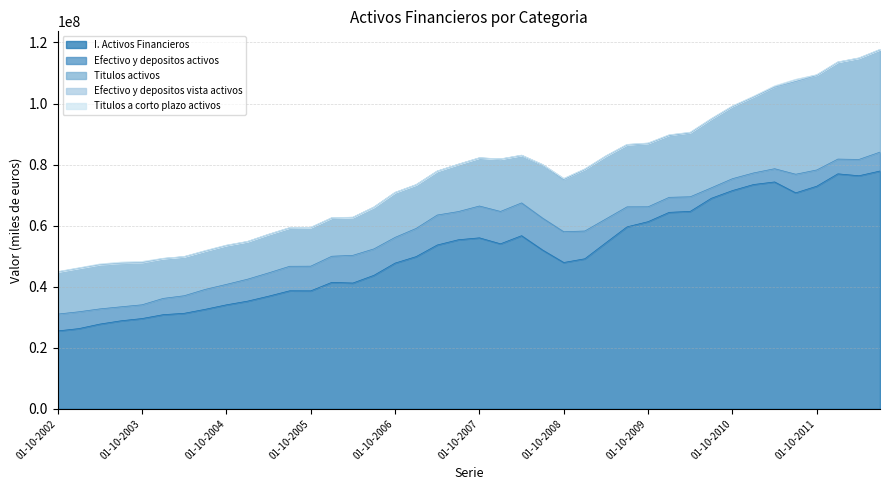

What are all the series names shown in the legend?

I. Activos Financieros, Efectivo y depositos activos, Titulos activos, Efectivo y depositos vista activos, Titulos a corto plazo activos